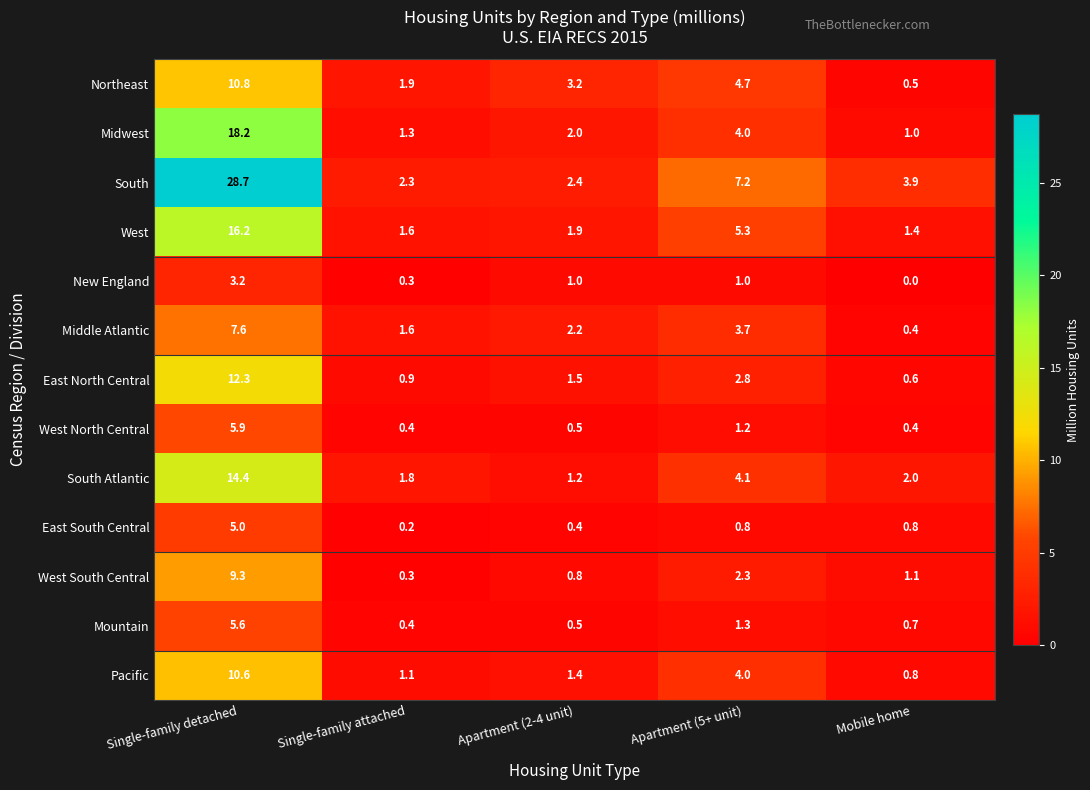

Rank the categories by Northeast value from highest to lowest.

Single-family detached, Apartment (5+ unit), Apartment (2-4 unit), Single-family attached, Mobile home